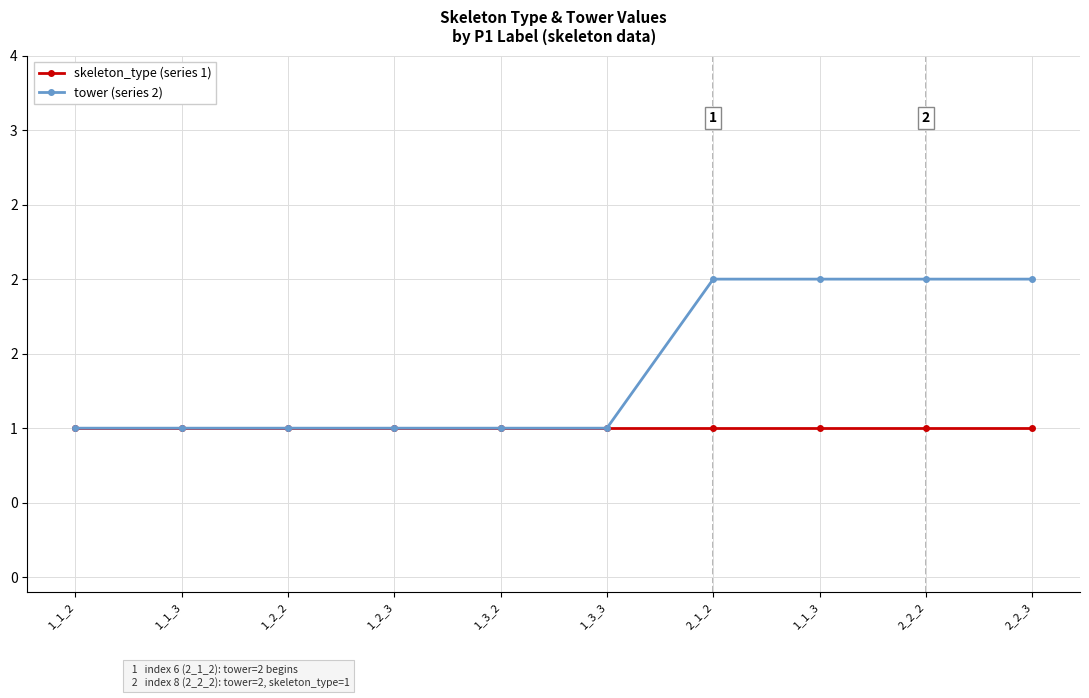

What is the smallest value displayed?

1